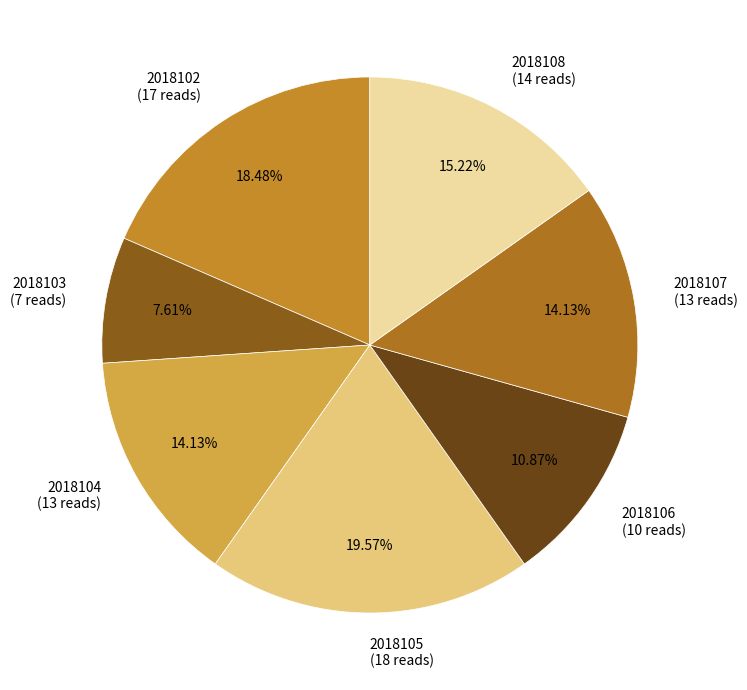

Which slice is the smallest?

2018103